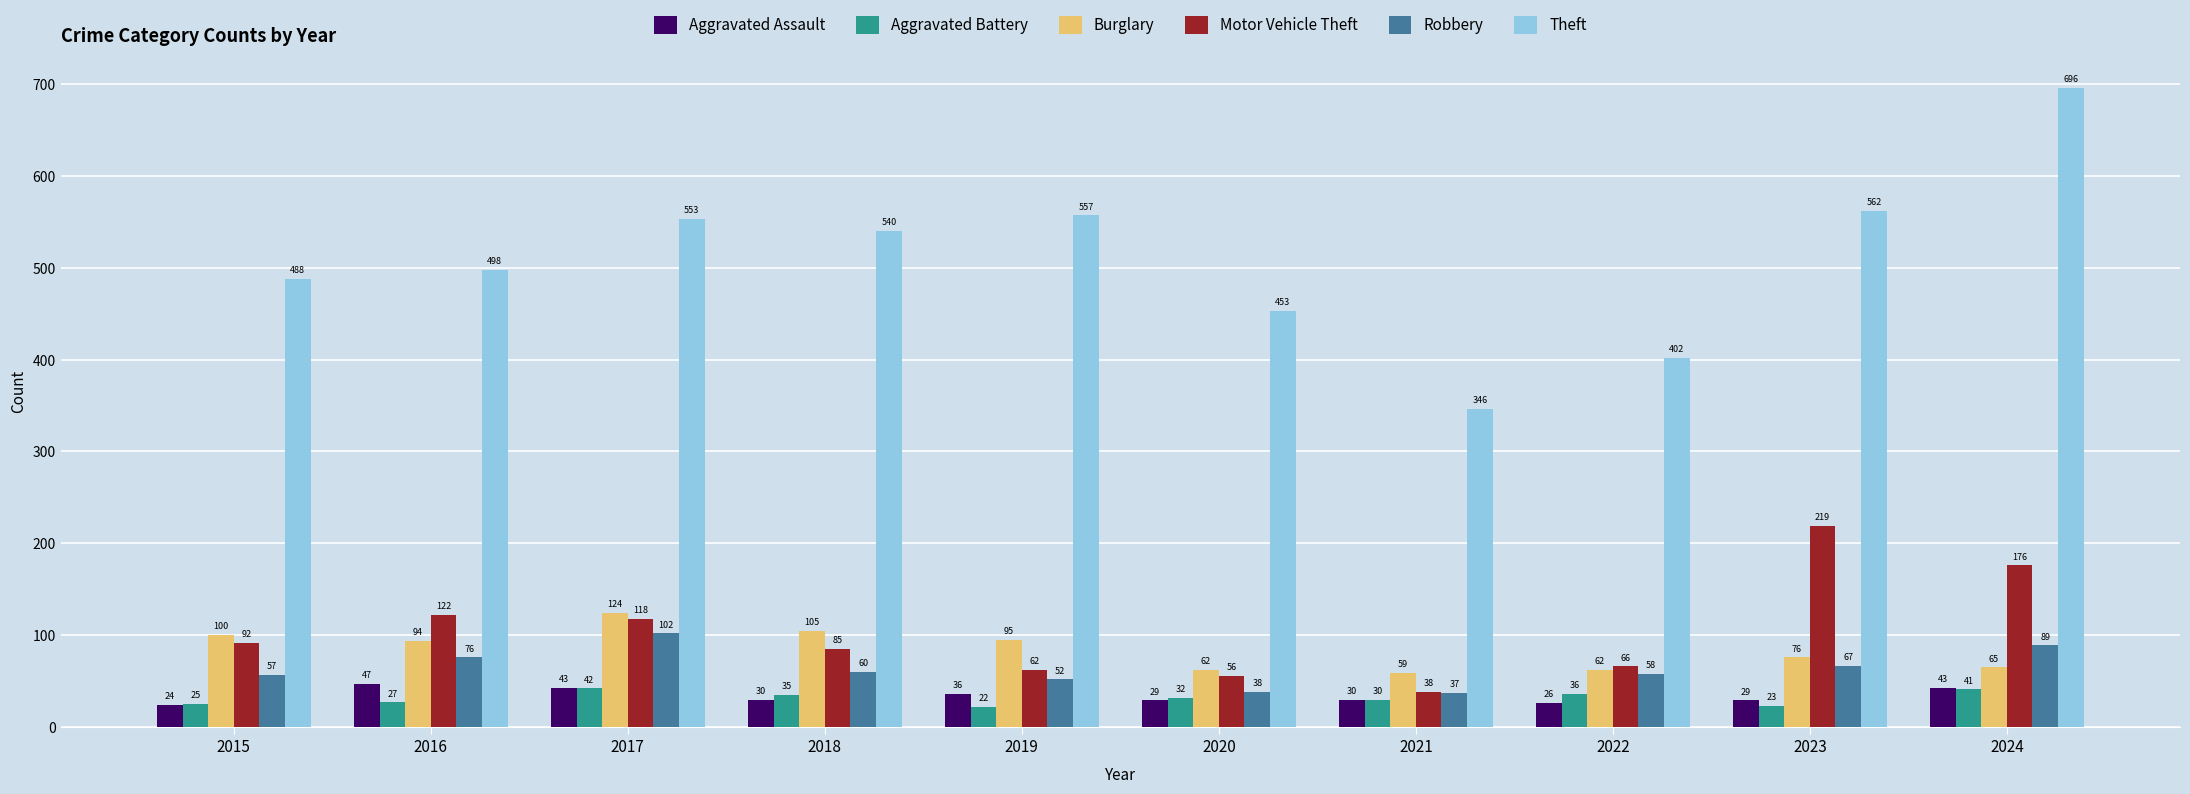

How many values in the Aggravated Assault series are below 30?

4